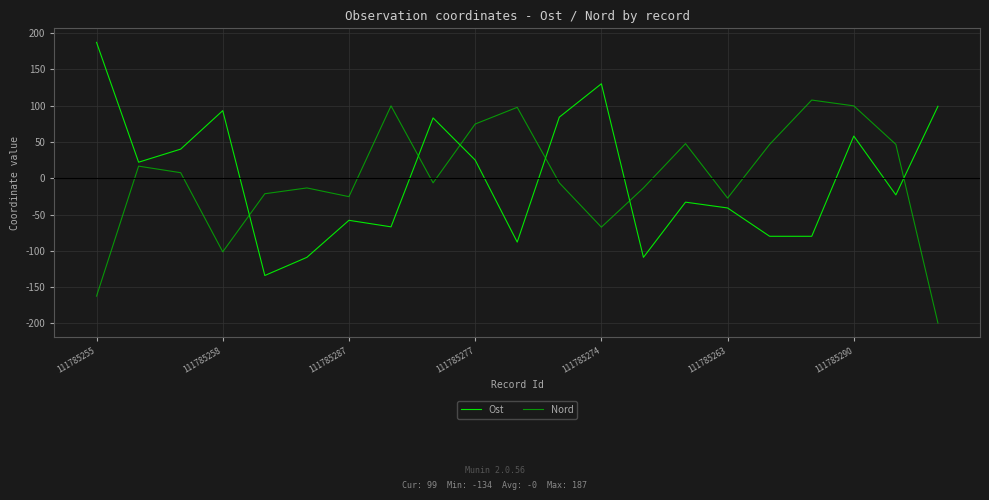

How many interior local peaks does the Ost series have?

6